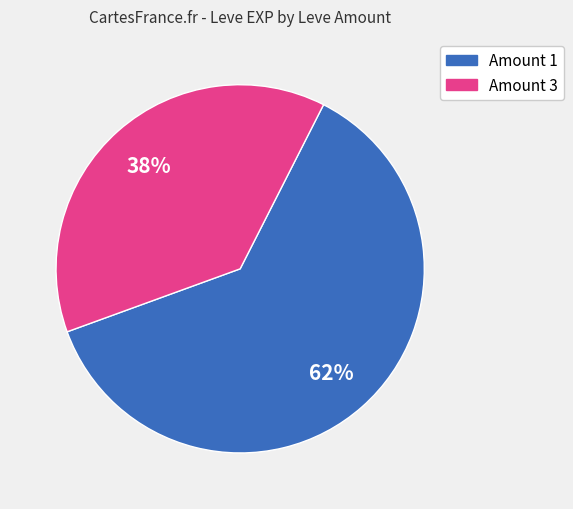

Rank the categories by value from highest to lowest.

Amount 1, Amount 3